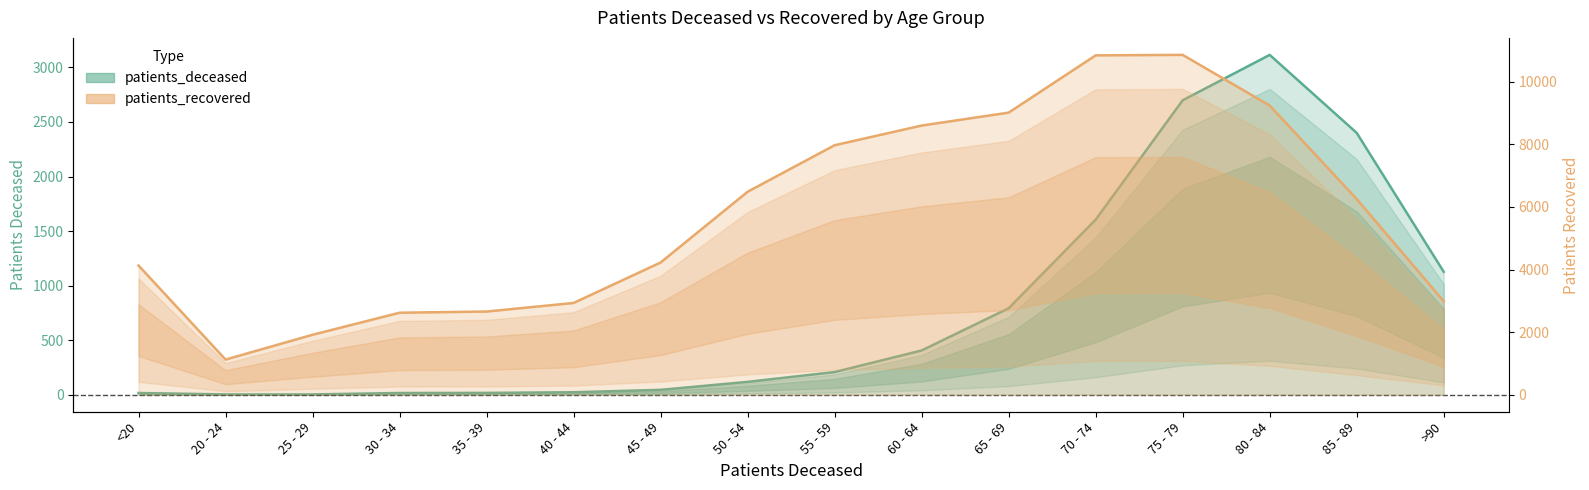

Which series changed the most between 85 - 89 and >90?

patients_recovered